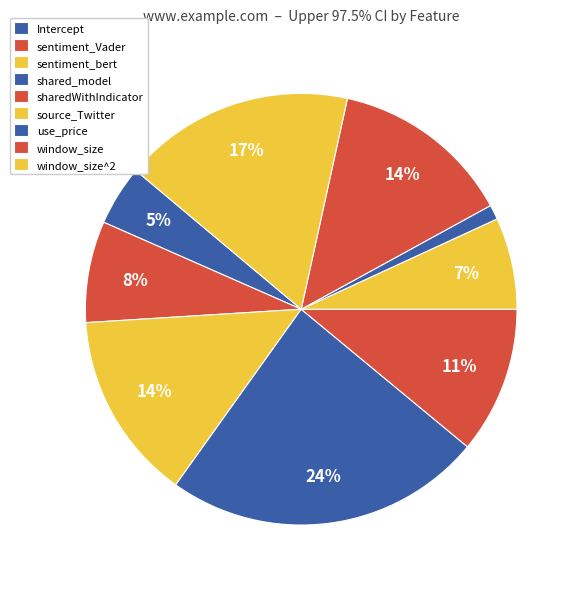

How many segments does this pie chart have?

9